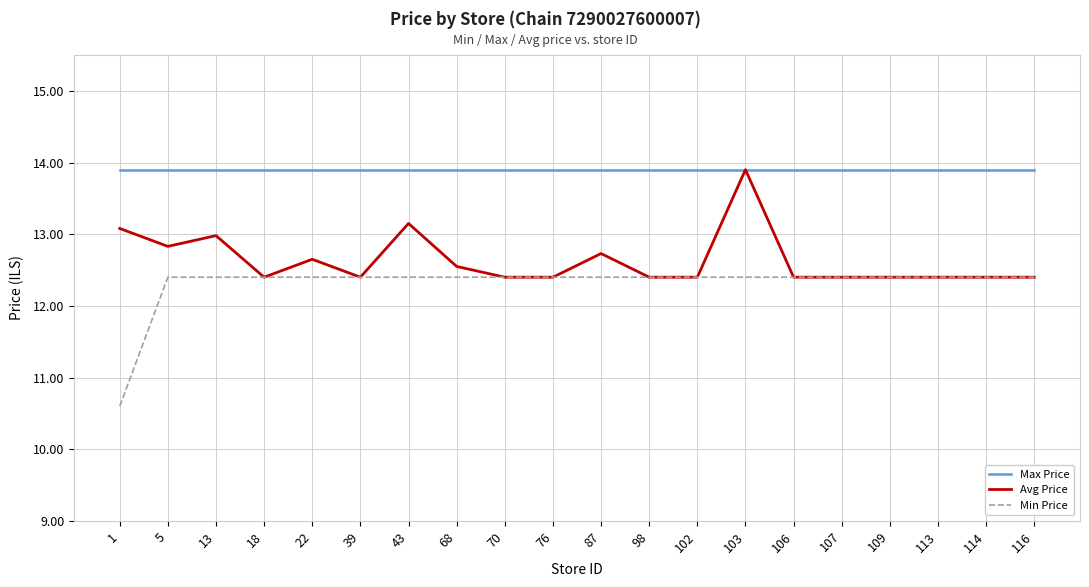

Reading right to left, list all the values displayed in this chart.

Max Price: 116=13.9	114=13.9	113=13.9	109=13.9	107=13.9	106=13.9	103=13.9	102=13.9	98=13.9	87=13.9	76=13.9	70=13.9	68=13.9	43=13.9	39=13.9	22=13.9	18=13.9	13=13.9	5=13.9	1=13.9
Avg Price: 116=12.4	114=12.4	113=12.4	109=12.4	107=12.4	106=12.4	103=13.9	102=12.4	98=12.4	87=12.7	76=12.4	70=12.4	68=12.6	43=13.2	39=12.4	22=12.7	18=12.4	13=13.0	5=12.8	1=13.1
Min Price: 116=12.4	114=12.4	113=12.4	109=12.4	107=12.4	106=12.4	103=12.4	102=12.4	98=12.4	87=12.4	76=12.4	70=12.4	68=12.4	43=12.4	39=12.4	22=12.4	18=12.4	13=12.4	5=12.4	1=10.6